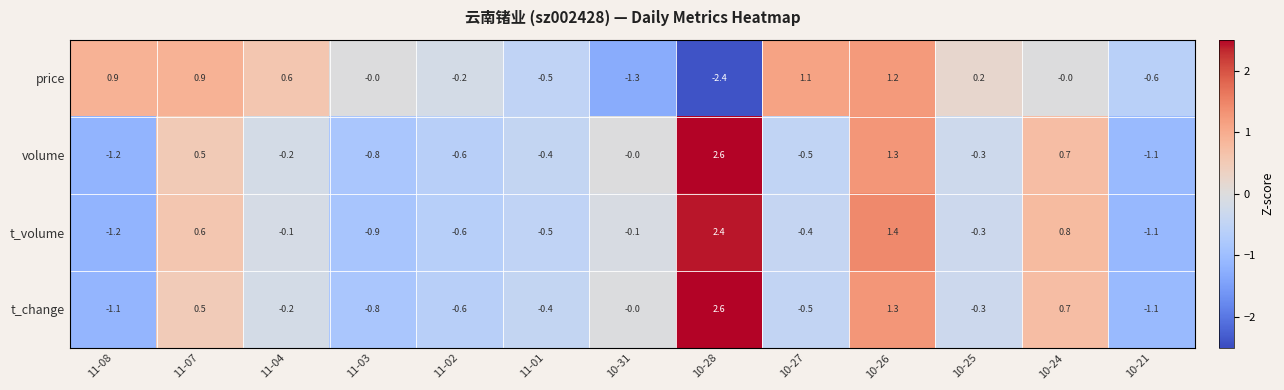

Which series has the widest spread of values?

volume